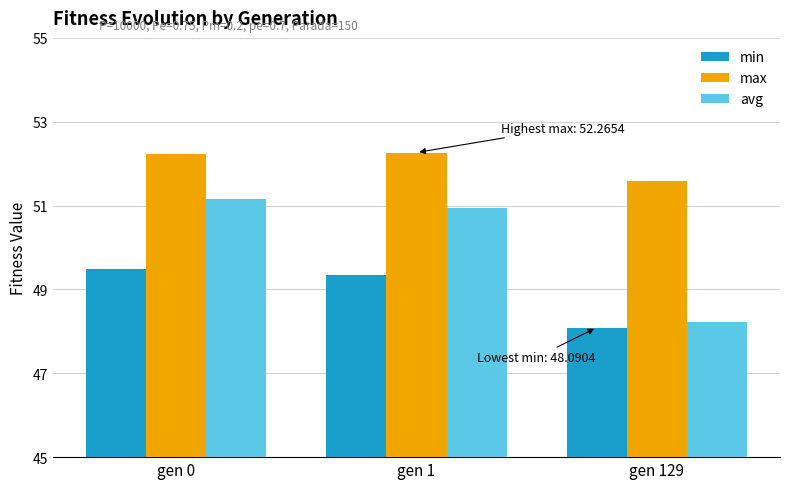

Are the bars grouped side by side (vs. stacked)?

Yes